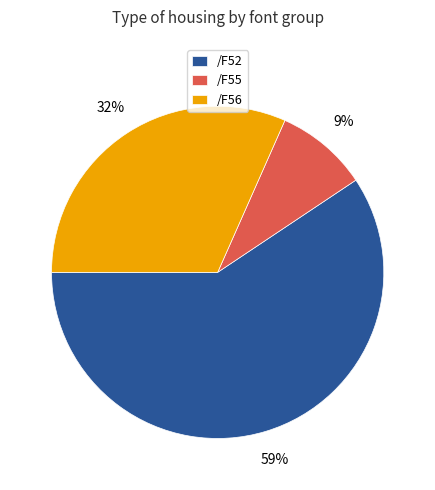

Is there any slice that represents more than half of the pie?

Yes